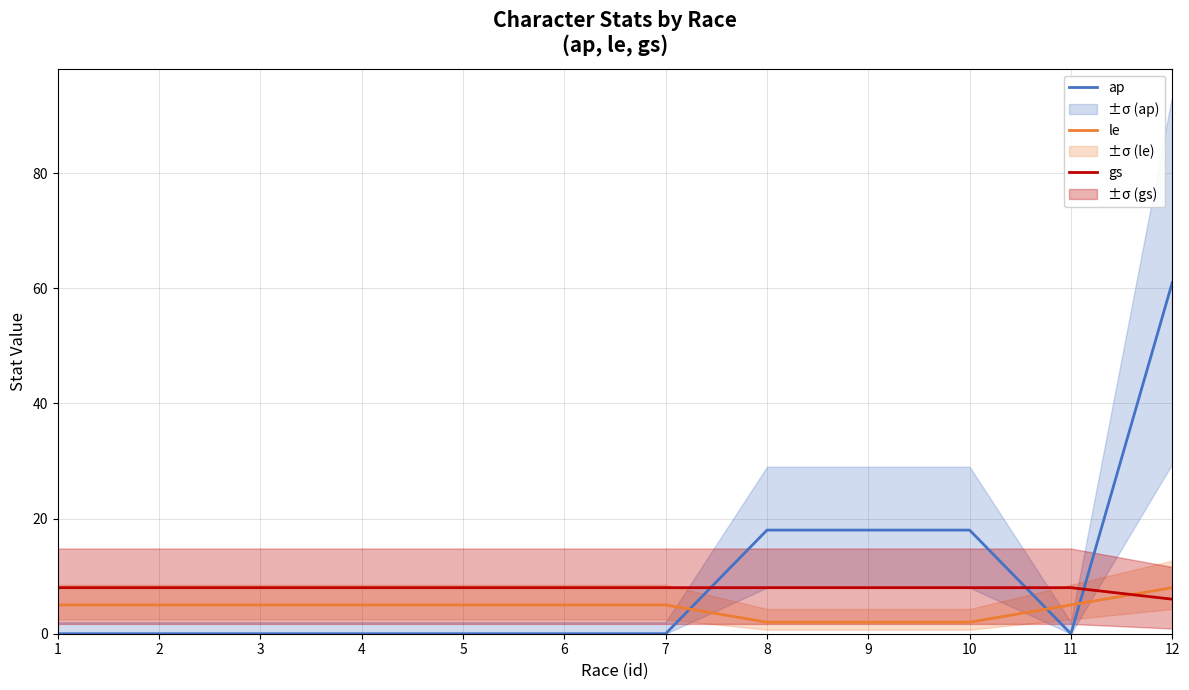

What is the sum of all le values?

54